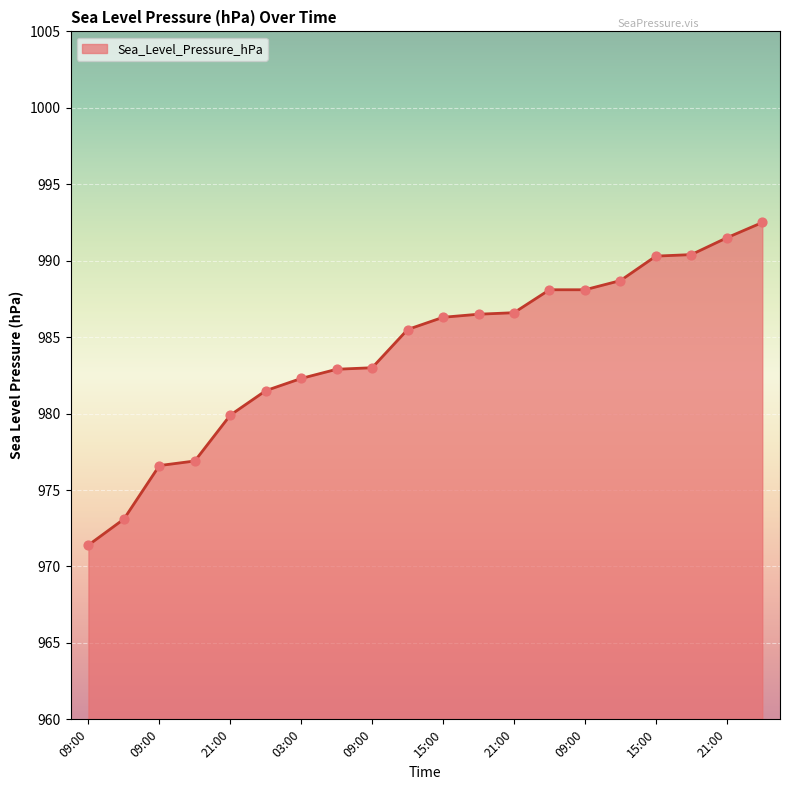

What is the maximum value shown in the chart?

992.5